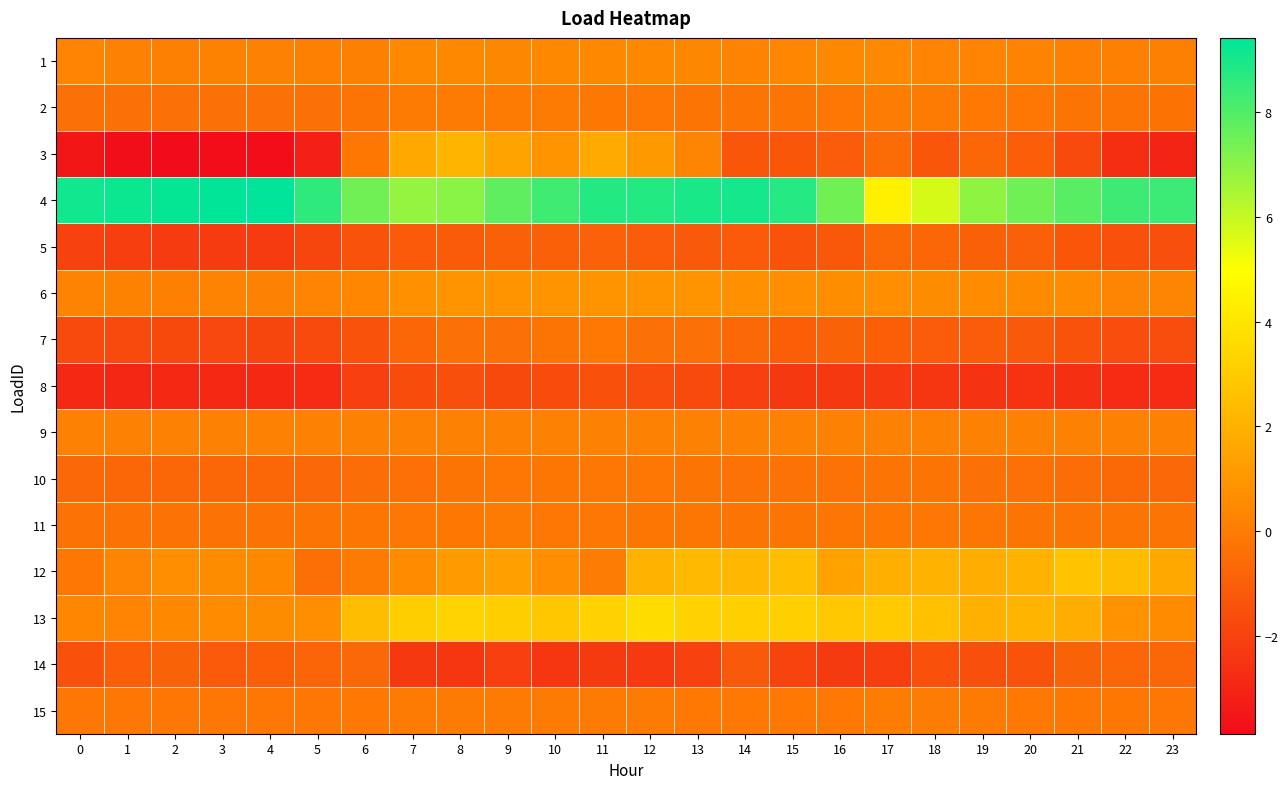

Reading left to right, what are all the values shown in this chart?

1: 0=0.3	1=0.2	2=0.2	3=0.2	4=0.2	5=0.2	6=0.1	7=0.5	8=0.5	9=0.4	10=0.5	11=0.4	12=0.4	13=0.4	14=0.2	15=0.4	16=0.4	17=0.4	18=0.3	19=0.3	20=0.3	21=0.2	22=0.1	23=0.1
2: 0=-0.4	1=-0.4	2=-0.4	3=-0.4	4=-0.4	5=-0.3	6=-0.2	7=-0.0	8=-0.0	9=-0.0	10=-0.0	11=-0.1	12=-0.2	13=-0.2	14=-0.2	15=-0.2	16=-0.2	17=0.1	18=-0.0	19=-0.1	20=-0.2	21=-0.2	22=-0.3	23=-0.3
3: 0=-3.5	1=-3.8	2=-3.9	3=-3.8	4=-3.8	5=-3.2	6=-0.1	7=1.6	8=2.1	9=1.5	10=0.9	11=1.7	12=1.1	13=0.3	14=-1.3	15=-1.3	16=-1.1	17=-0.5	18=-1.3	19=-0.7	20=-1.0	21=-1.7	22=-2.7	23=-3.0
4: 0=9.1	1=9.2	2=9.3	3=9.4	4=9.4	5=8.6	6=7.5	7=6.8	8=7.0	9=7.8	10=8.3	11=8.8	12=8.8	13=9.0	14=9.0	15=8.8	16=7.4	17=4.4	18=5.7	19=6.9	20=7.5	21=7.9	22=8.3	23=8.4
5: 0=-2.0	1=-2.1	2=-2.2	3=-2.2	4=-2.2	5=-1.9	6=-1.4	7=-1.2	8=-1.1	9=-1.0	10=-0.9	11=-0.9	12=-1.1	13=-1.2	14=-1.2	15=-1.4	16=-1.3	17=-0.6	18=-0.8	19=-0.9	20=-1.0	21=-1.3	22=-1.5	23=-1.5
6: 0=0.3	1=0.2	2=0.2	3=0.2	4=0.2	5=0.3	6=0.4	7=0.7	8=0.8	9=0.9	10=0.8	11=0.9	12=0.9	13=0.9	14=0.7	15=0.7	16=0.6	17=0.7	18=0.6	19=0.6	20=0.5	21=0.5	22=0.3	23=0.3
7: 0=-1.7	1=-1.7	2=-1.8	3=-1.8	4=-1.9	5=-1.7	6=-1.4	7=-0.7	8=-0.4	9=-0.3	10=-0.3	11=-0.1	12=-0.4	13=-0.4	14=-0.7	15=-1.0	16=-0.9	17=-1.0	18=-1.1	19=-1.1	20=-1.2	21=-1.4	22=-1.6	23=-1.6
8: 0=-2.9	1=-2.9	2=-2.9	3=-2.9	4=-2.9	5=-2.7	6=-2.1	7=-1.7	8=-1.5	9=-1.8	10=-1.7	11=-1.5	12=-1.6	13=-1.7	14=-2.1	15=-2.3	16=-2.3	17=-2.3	18=-2.4	19=-2.5	20=-2.5	21=-2.6	22=-2.7	23=-2.8
9: 0=0.2	1=0.2	2=0.2	3=0.2	4=0.2	5=0.2	6=0.2	7=0.2	8=0.2	9=0.2	10=0.2	11=0.2	12=0.2	13=0.2	14=0.2	15=0.2	16=0.2	17=0.2	18=0.2	19=0.2	20=0.2	21=0.2	22=0.2	23=0.2
10: 0=-0.7	1=-0.7	2=-0.7	3=-0.7	4=-0.7	5=-0.7	6=-0.5	7=-0.4	8=-0.3	9=-0.2	10=-0.2	11=-0.2	12=-0.2	13=-0.3	14=-0.3	15=-0.3	16=-0.3	17=-0.2	18=-0.3	19=-0.3	20=-0.4	21=-0.5	22=-0.7	23=-0.7
11: 0=-0.3	1=-0.3	2=-0.3	3=-0.3	4=-0.3	5=-0.3	6=-0.2	7=-0.2	8=-0.1	9=-0.1	10=-0.2	11=-0.2	12=-0.2	13=-0.2	14=-0.2	15=-0.2	16=-0.2	17=-0.1	18=-0.2	19=-0.2	20=-0.2	21=-0.2	22=-0.2	23=-0.3
12: 0=-0.2	1=0.3	2=0.7	3=0.6	4=0.4	5=-0.4	6=-0.0	7=0.5	8=1.1	9=1.3	10=0.7	11=-0.0	12=2.1	13=2.4	14=2.2	15=2.6	16=1.4	17=1.9	18=2.1	19=1.9	20=2.1	21=2.7	22=2.5	23=1.7
13: 0=0.4	1=0.3	2=0.4	3=0.5	4=0.6	5=0.7	6=2.5	7=3.1	8=3.3	9=3.1	10=2.8	11=3.3	12=3.7	13=3.3	14=3.2	15=3.2	16=2.9	17=3.0	18=2.6	19=1.9	20=2.1	21=1.9	22=0.8	23=0.6
14: 0=-1.5	1=-1.0	2=-0.9	3=-1.1	4=-1.0	5=-0.8	6=-0.7	7=-2.4	8=-2.5	9=-2.1	10=-2.5	11=-2.3	12=-2.3	13=-2.0	14=-1.2	15=-1.9	16=-2.3	17=-2.1	18=-1.5	19=-1.5	20=-1.4	21=-0.9	22=-0.7	23=-0.7
15: 0=-0.2	1=-0.2	2=-0.2	3=-0.2	4=-0.2	5=-0.2	6=-0.1	7=-0.0	8=-0.0	9=-0.0	10=-0.0	11=-0.1	12=-0.1	13=-0.1	14=-0.1	15=-0.1	16=-0.1	17=0.0	18=-0.0	19=-0.0	20=-0.1	21=-0.1	22=-0.1	23=-0.1